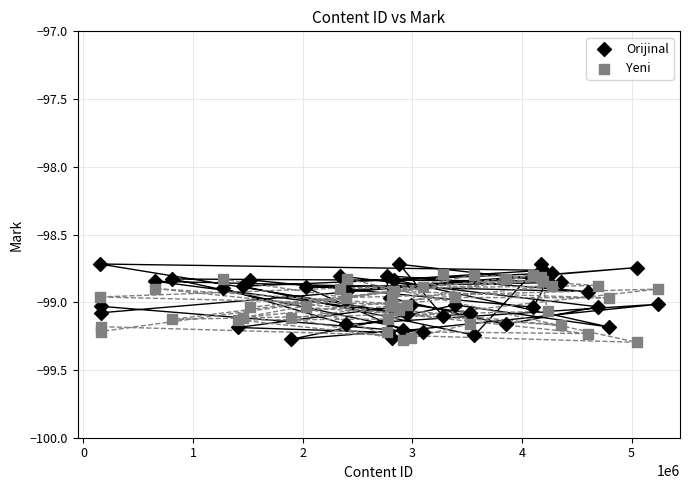

What are all the series names shown in the legend?

Orijinal, Yeni